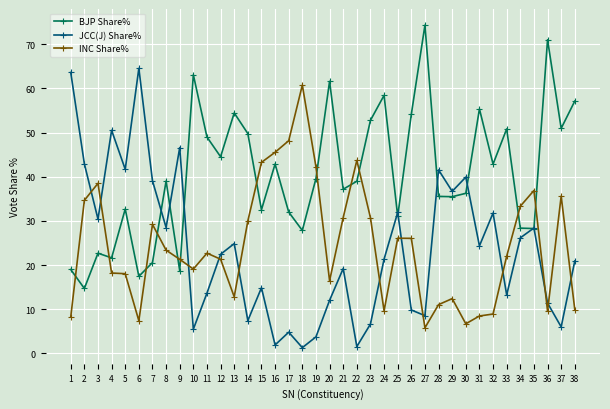

Which series ends up on top after the final intersection of JCC(J) Share% and BJP Share%?

BJP Share%